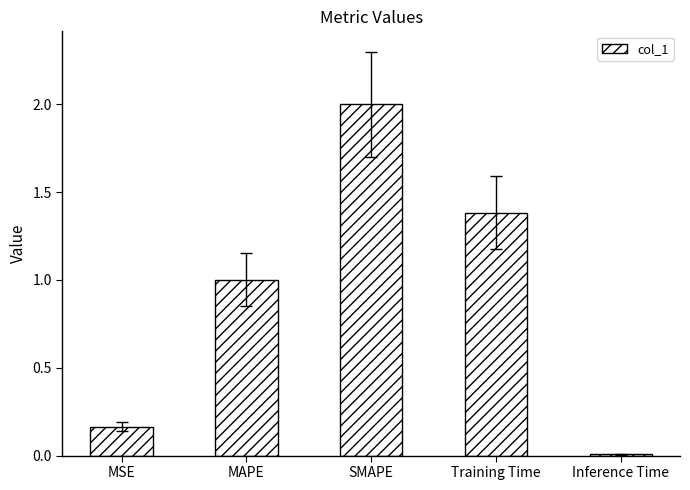

Which category has the highest value across all series?

SMAPE